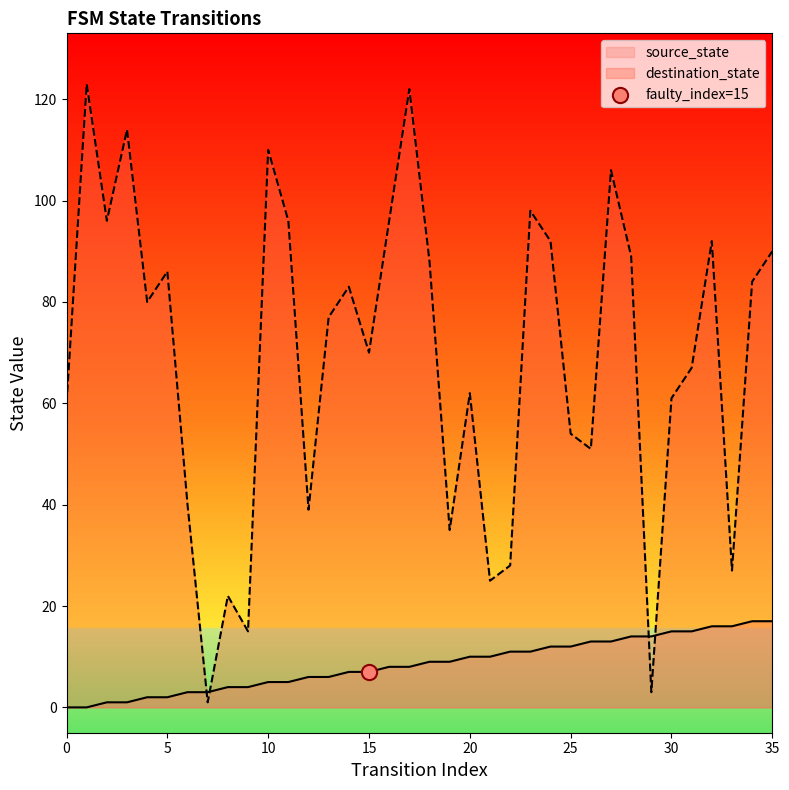

At which category is the sum across all series the highest?

17